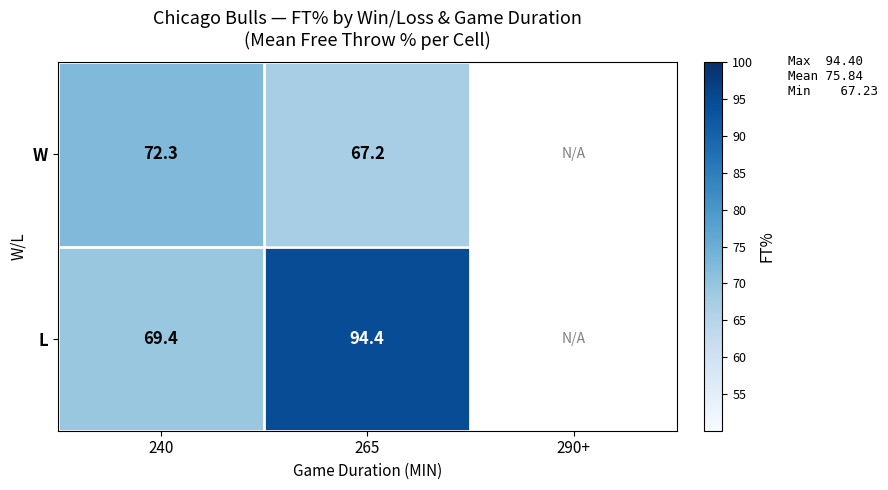

True or false: L has a value of 94.4 at 265.

True